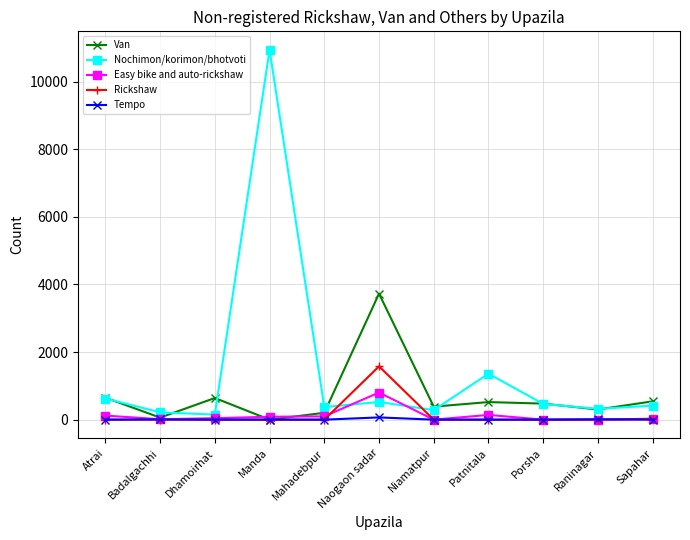

The value of Easy bike and auto-rickshaw at Atrai is 120. True or false?

True